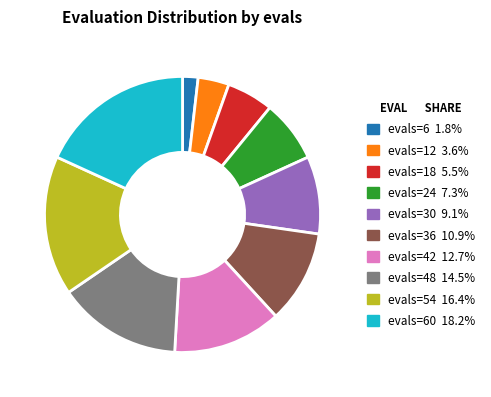

How many slices are in this pie chart?

10